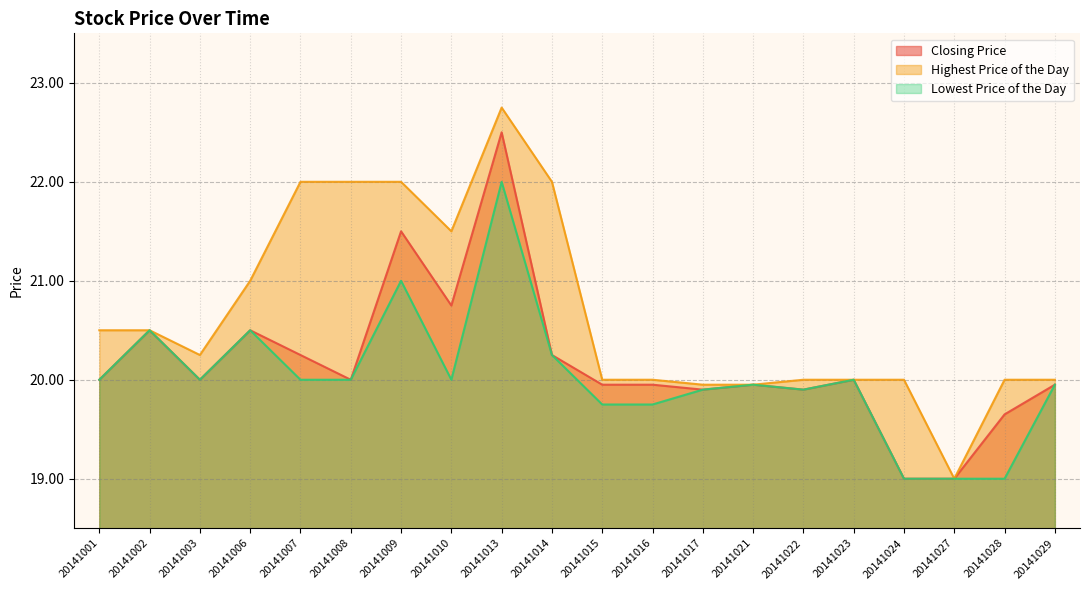

What is the difference between the highest and lowest values at 20141029?

0.1